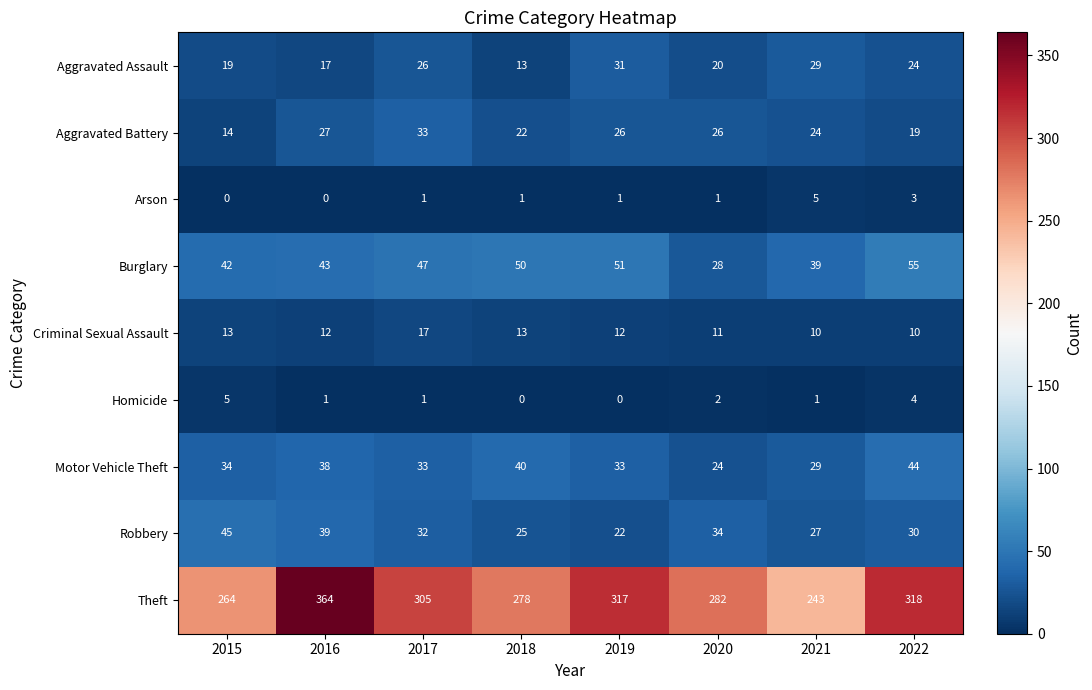

What is the greatest value displayed?

364